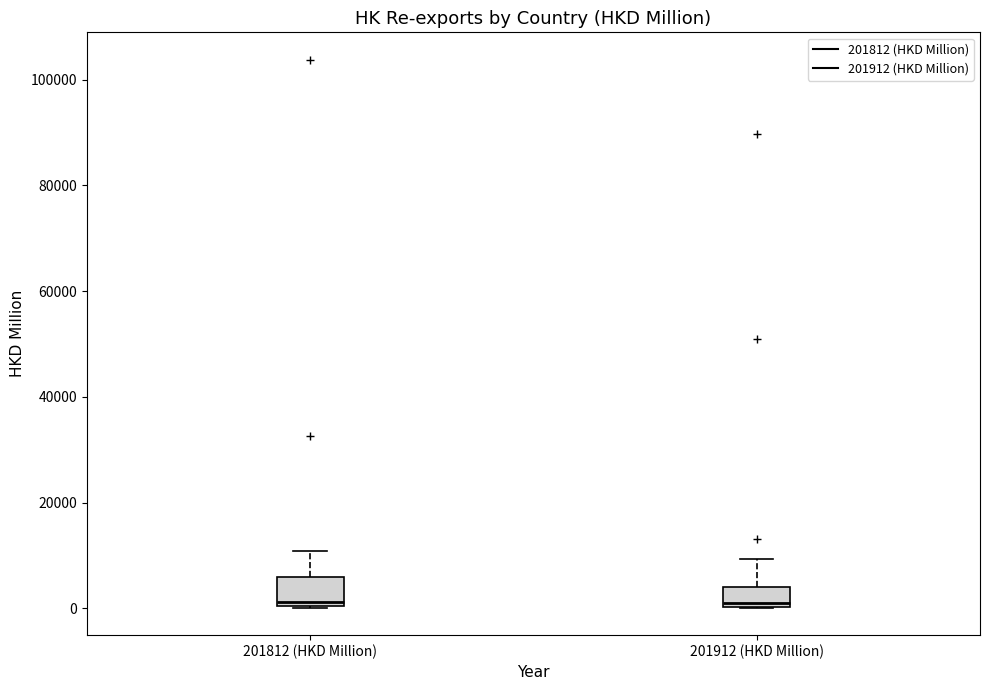

Reading left to right, transcribe this box plot: for each box, give where its median line is, the range the box spans, and where its two whiskers end, as read against the y-axis. The values are not printed on the chart, so give them approximately, as read against the axis.

201812 (HKD Million): median 2000, box 0 to 6000, whiskers 0 to 10000
201912 (HKD Million): median 0, box 0 to 4000, whiskers 0 to 10000